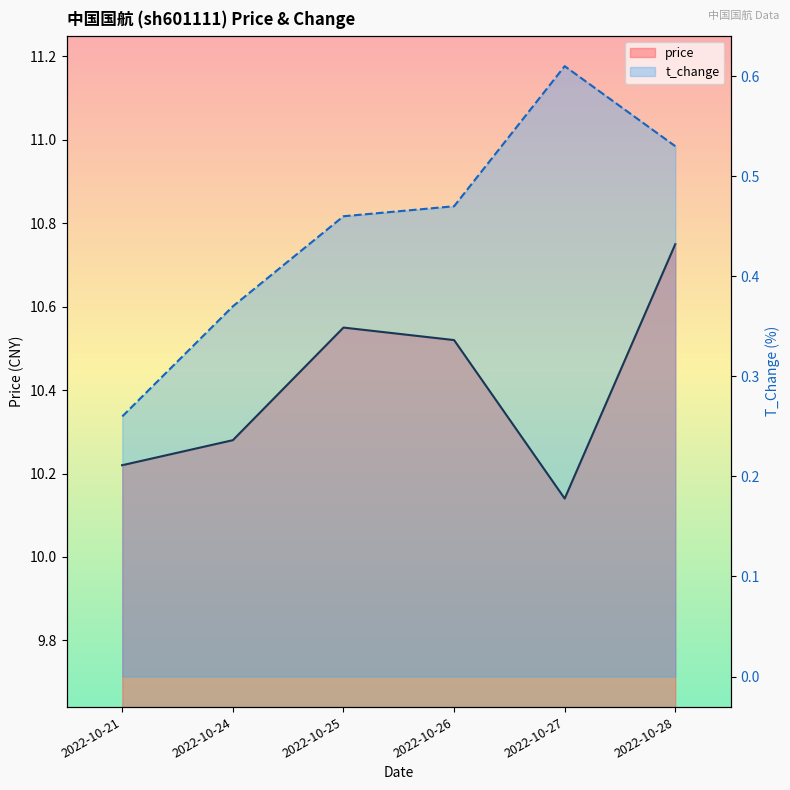

Reading right to left, transcribe all the data shown in this chart.

price: 10.8	10.1	10.5	10.6	10.3	10.2
t_change: 0.5	0.6	0.5	0.5	0.4	0.3